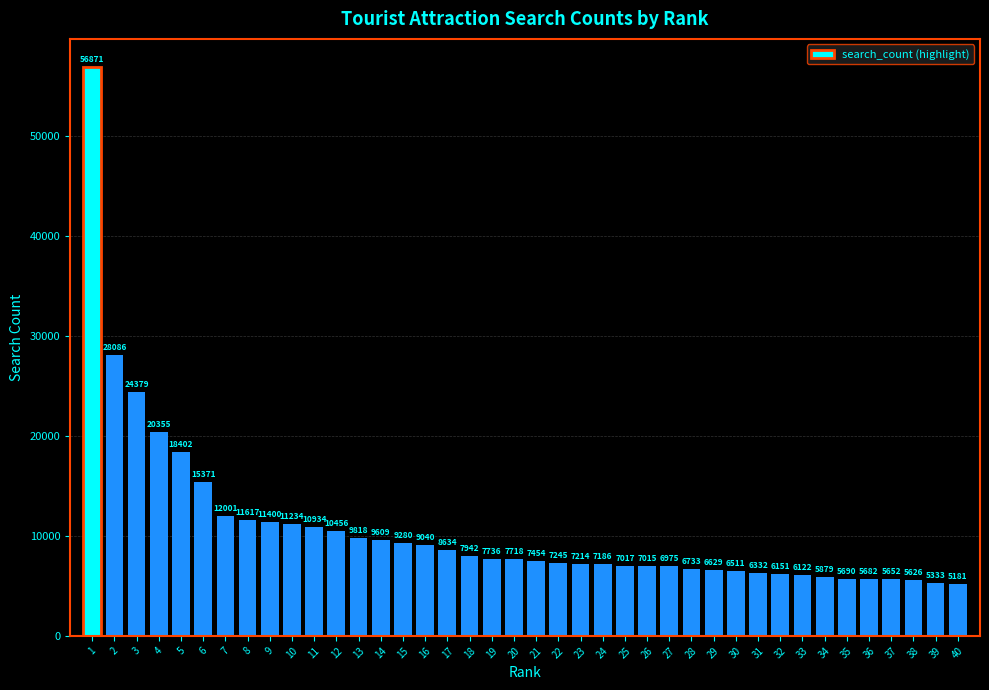

Reading left to right, transcribe all the data shown in this chart.

1=56871	2=28086	3=24379	4=20355	5=18402	6=15371	7=12001	8=11617	9=11400	10=11234	11=10934	12=10456	13=9818	14=9609	15=9280	16=9040	17=8634	18=7942	19=7736	20=7718	21=7454	22=7245	23=7214	24=7186	25=7017	26=7015	27=6975	28=6733	29=6629	30=6511	31=6332	32=6151	33=6122	34=5879	35=5690	36=5682	37=5652	38=5626	39=5333	40=5181